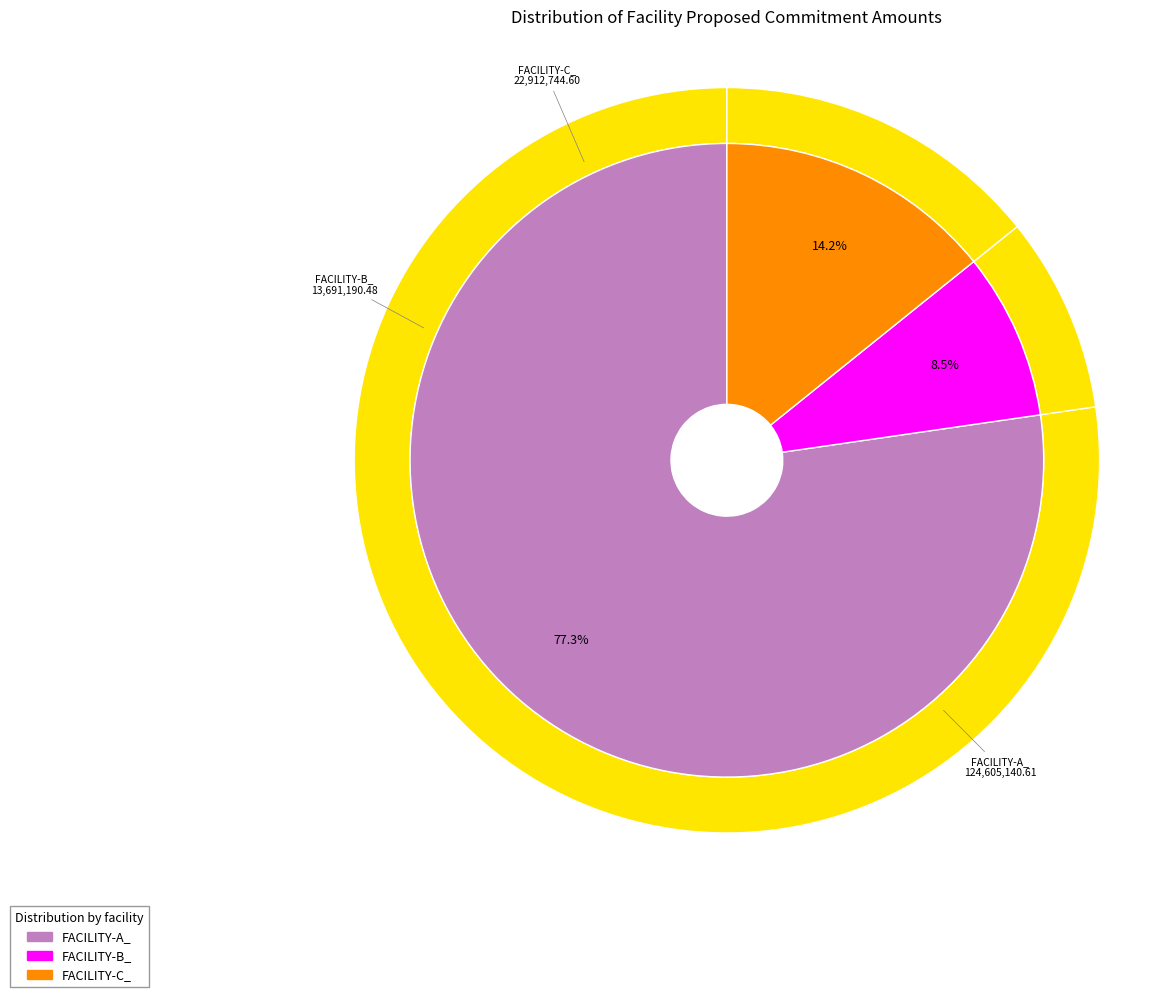

To the nearest percent, what is the difference between the largest and smallest slice percentages?

69%